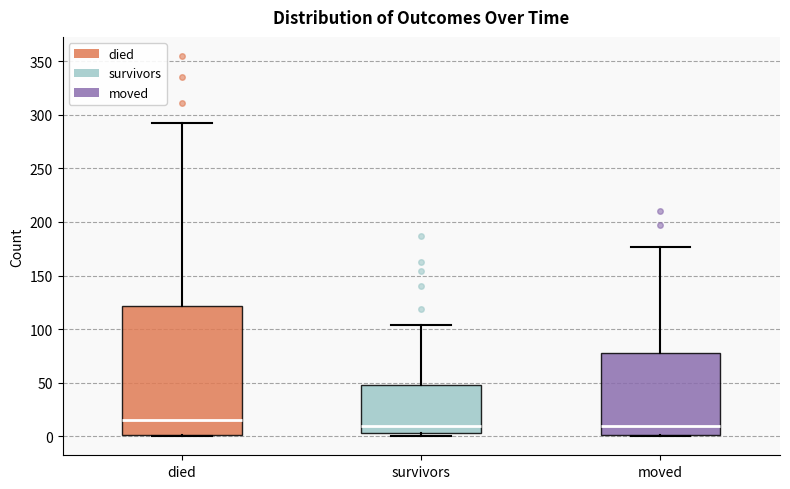

Reading left to right, read every box against the y-axis: the position of its median line, the range the box covers, and the ends of its whiskers. The values are not printed on the chart, so give them approximately, as read against the axis.

died: median 15, box 0 to 120, whiskers 0 to 290
survivors: median 10, box 5 to 50, whiskers 0 to 105
moved: median 10, box 0 to 80, whiskers 0 to 175